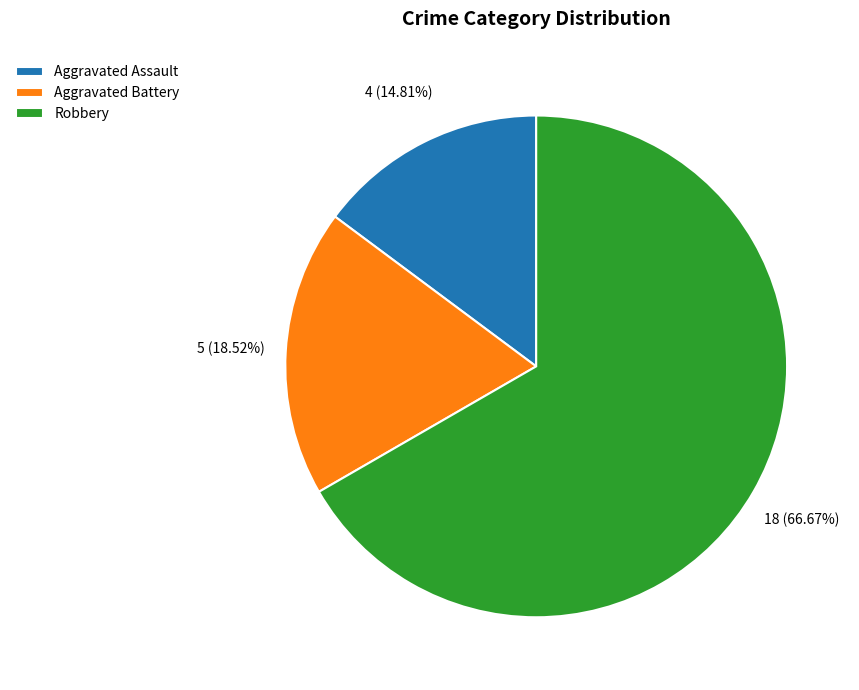

What is the ratio of the value at Robbery to the value at Aggravated Assault?

4.5